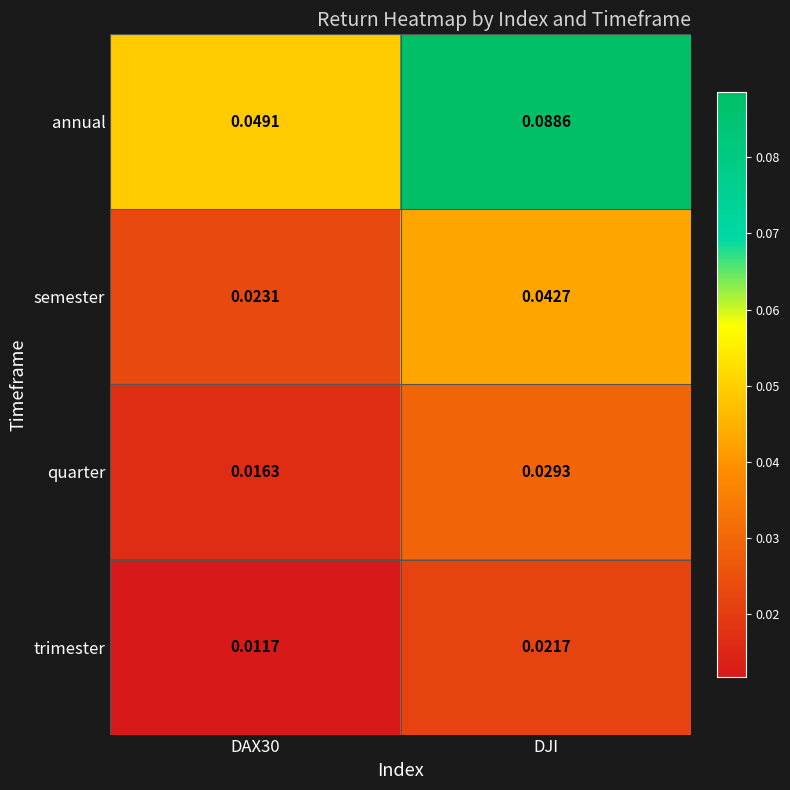

What is the total value across all series at DJI?

0.2